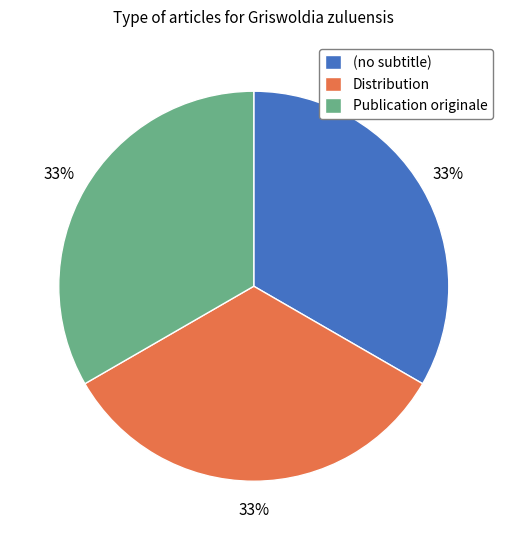

Is there any slice that represents more than half of the pie?

No